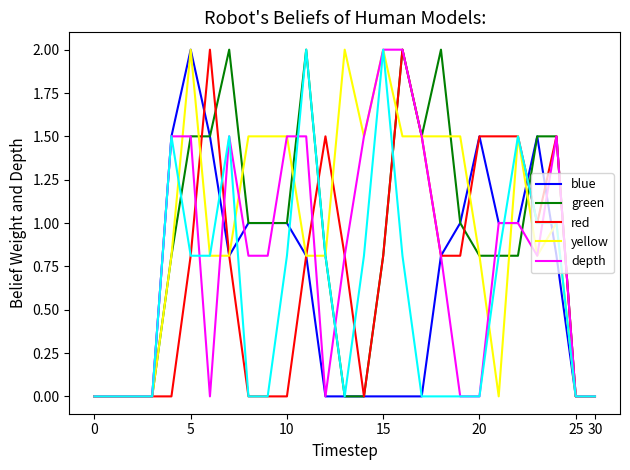

Does the chart display data point markers on the line(s)?

No